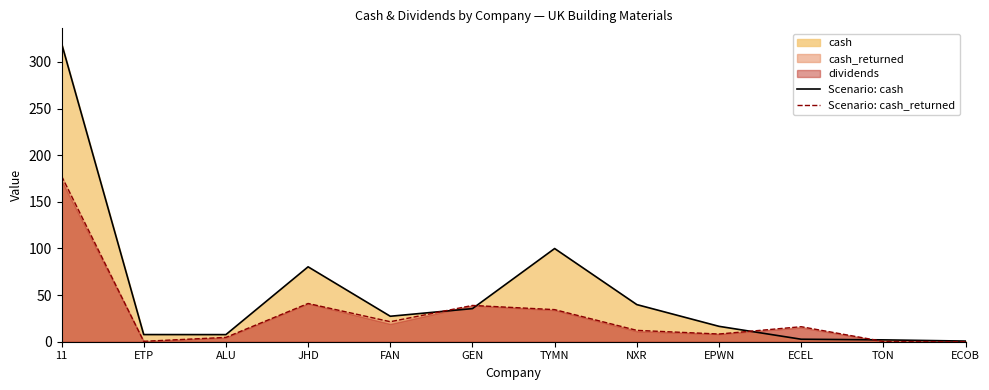

Reading left to right, list all the values displayed in this chart.

Scenario: cash: 319.9	7.7	7.6	80.3	27.3	35.5	99.9	39.8	16.5	2.7	2.0	0.7
Scenario: cash_returned: 177.6	0.4	4.6	41.0	21.5	38.9	34.4	12.2	8.3	16.1	0.3	0.0